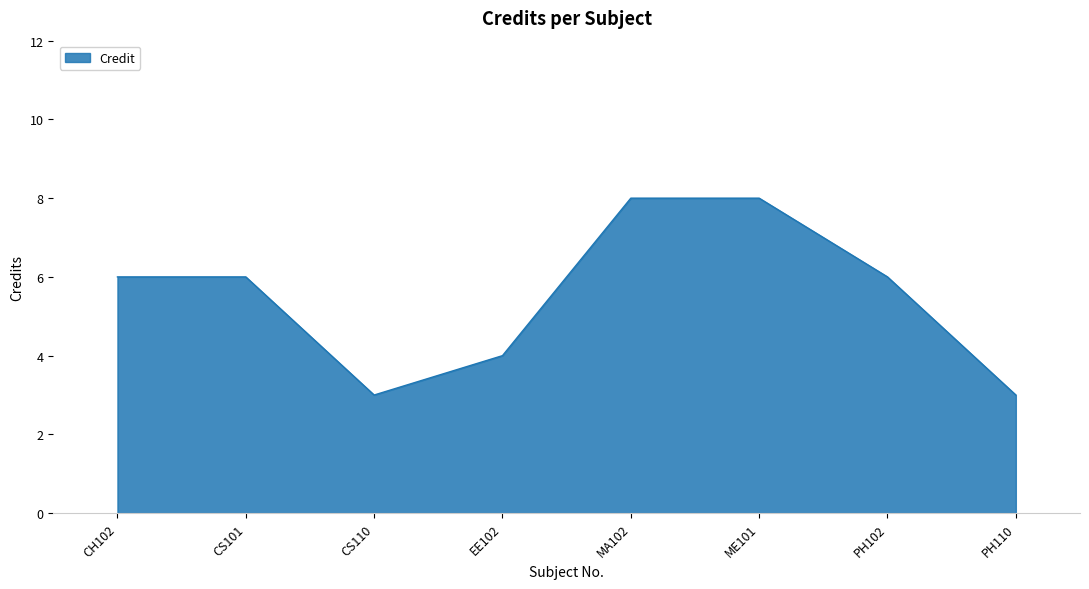

Reading left to right, list all the values displayed in this chart.

CH102=6	CS101=6	CS110=3	EE102=4	MA102=8	ME101=8	PH102=6	PH110=3